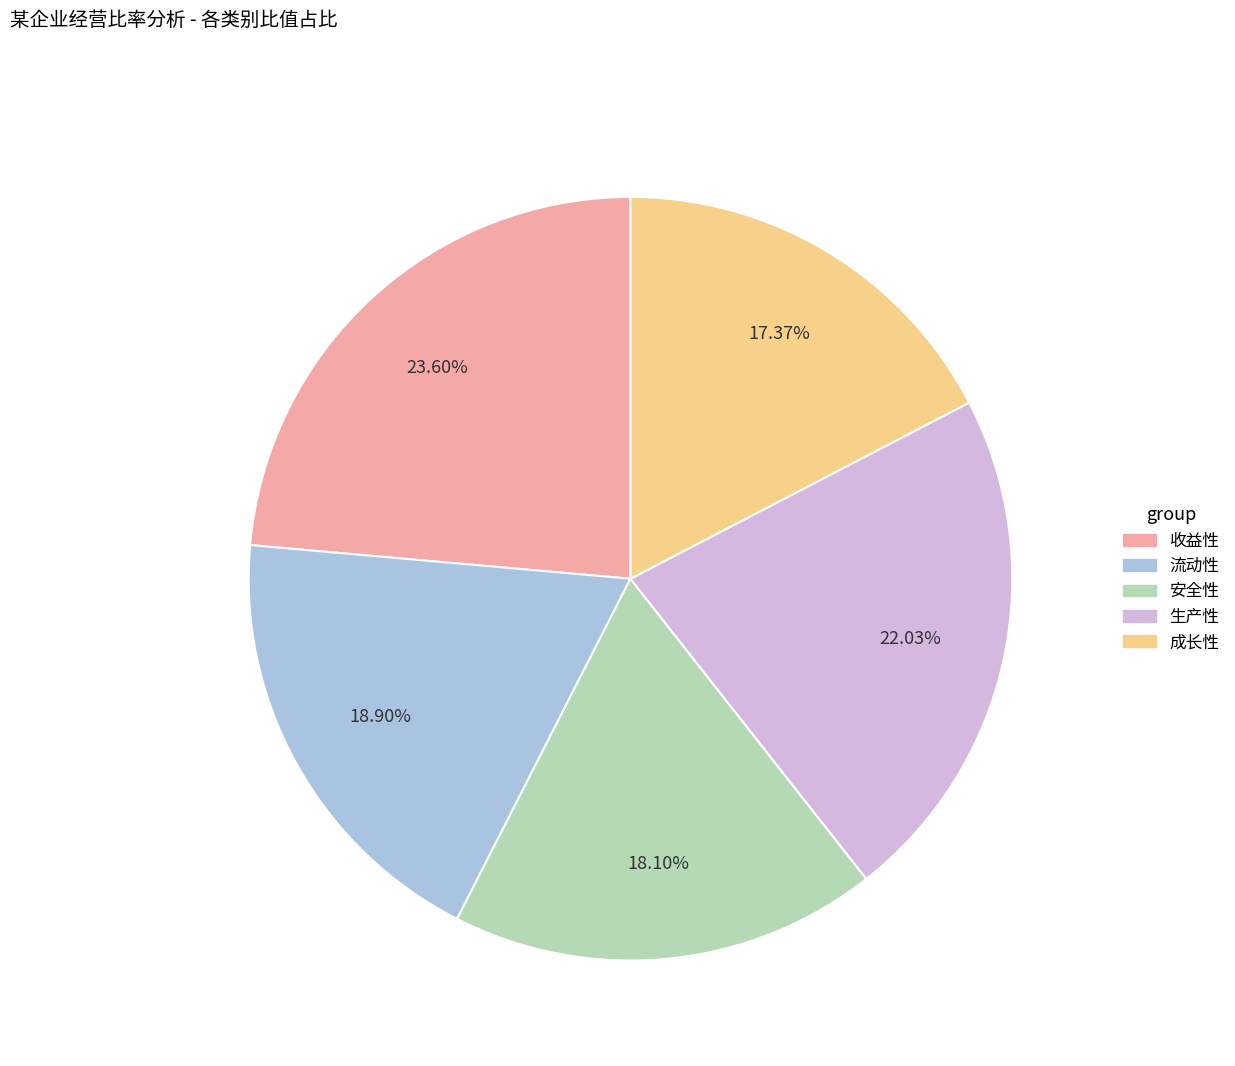

What percentage is the 生产性 slice, to the nearest percent?

22%